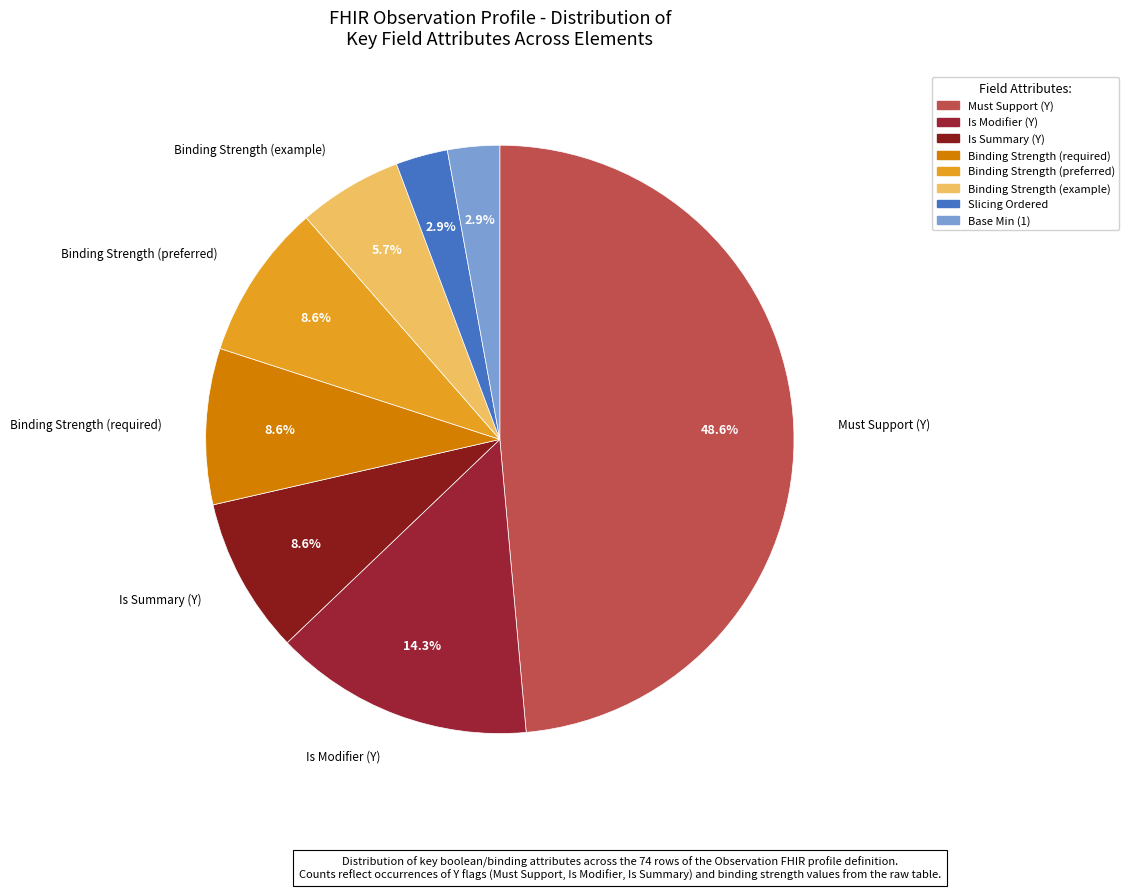

Does Is Modifier (Y) account for over 50% of the chart?

No